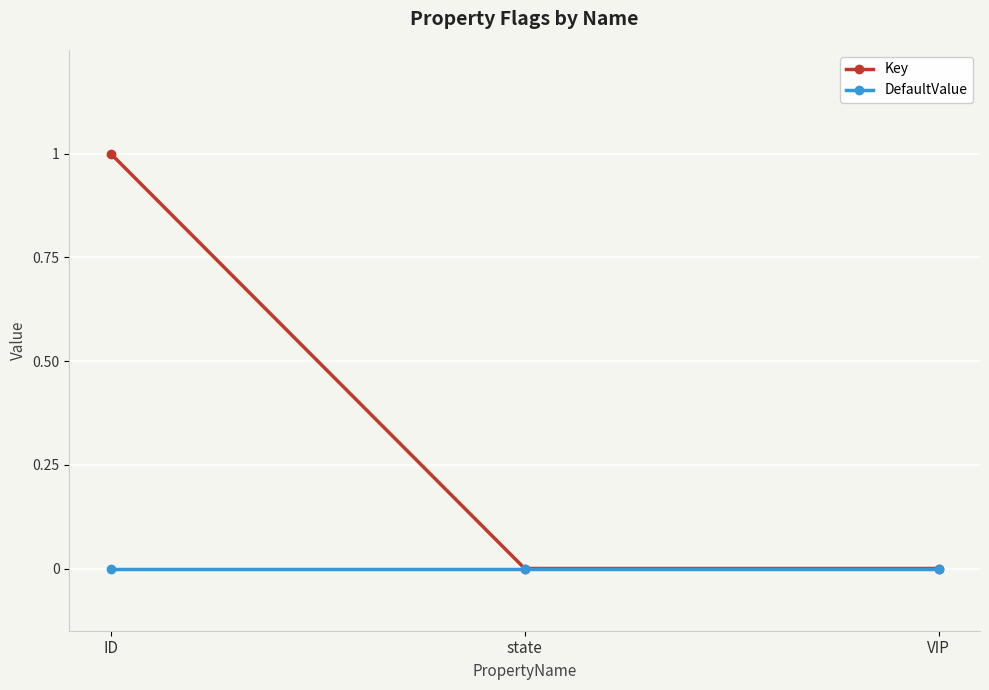

The DefaultValue series shows 0 at ID. True or false?

True